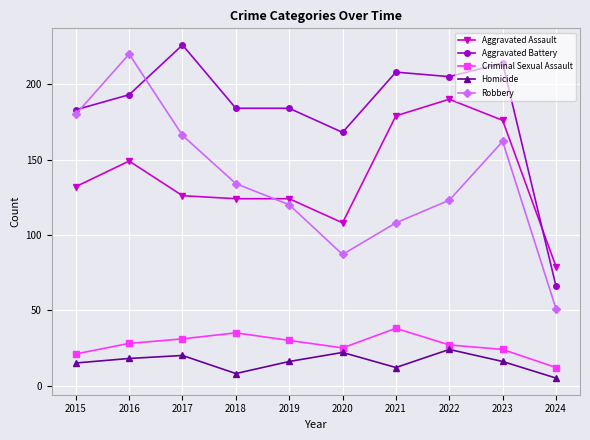

True or false: Criminal Sexual Assault has a value of 12 at 2024.

True